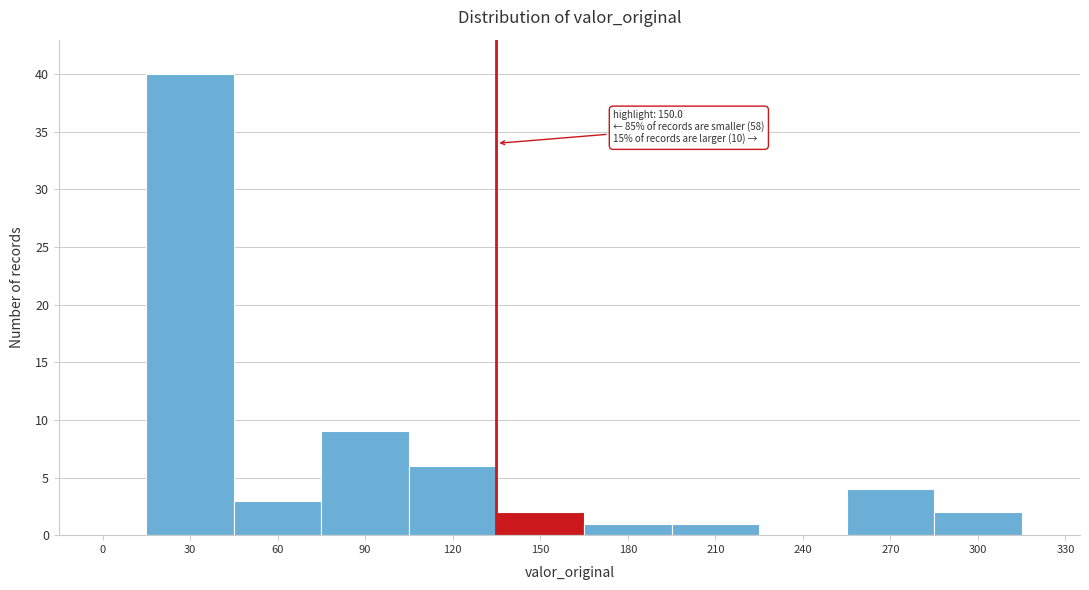

Reading left to right, what are all the values shown in this chart?

0=0	30=40	60=3	90=9	120=6	150=2	180=1	210=1	240=0	270=4	300=2	330=0